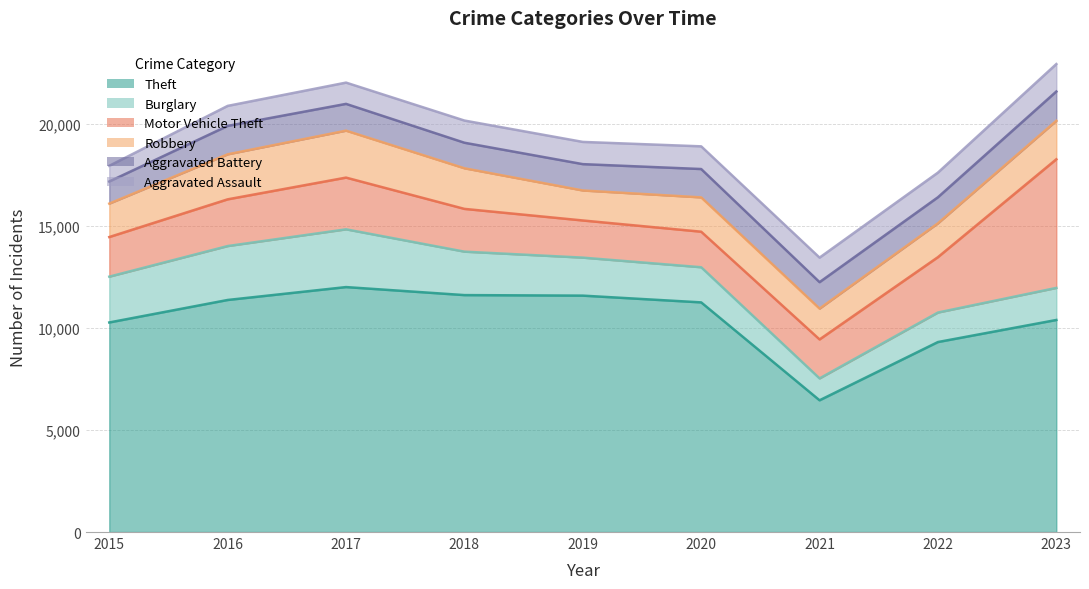

What value does the Theft series have at 2020, to the nearest 100?

11300